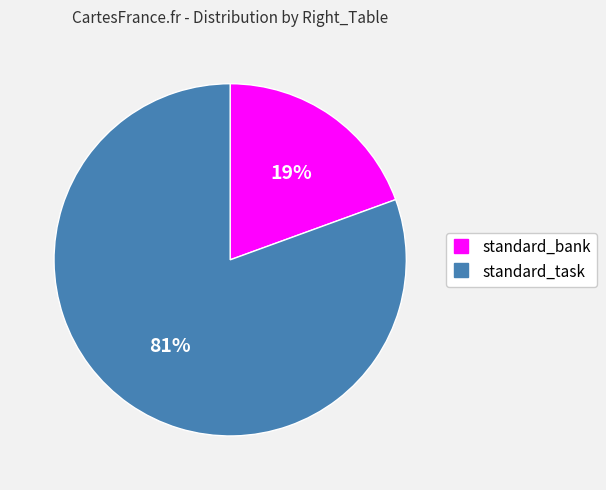

To the nearest percent, what is the average slice percentage?

50%